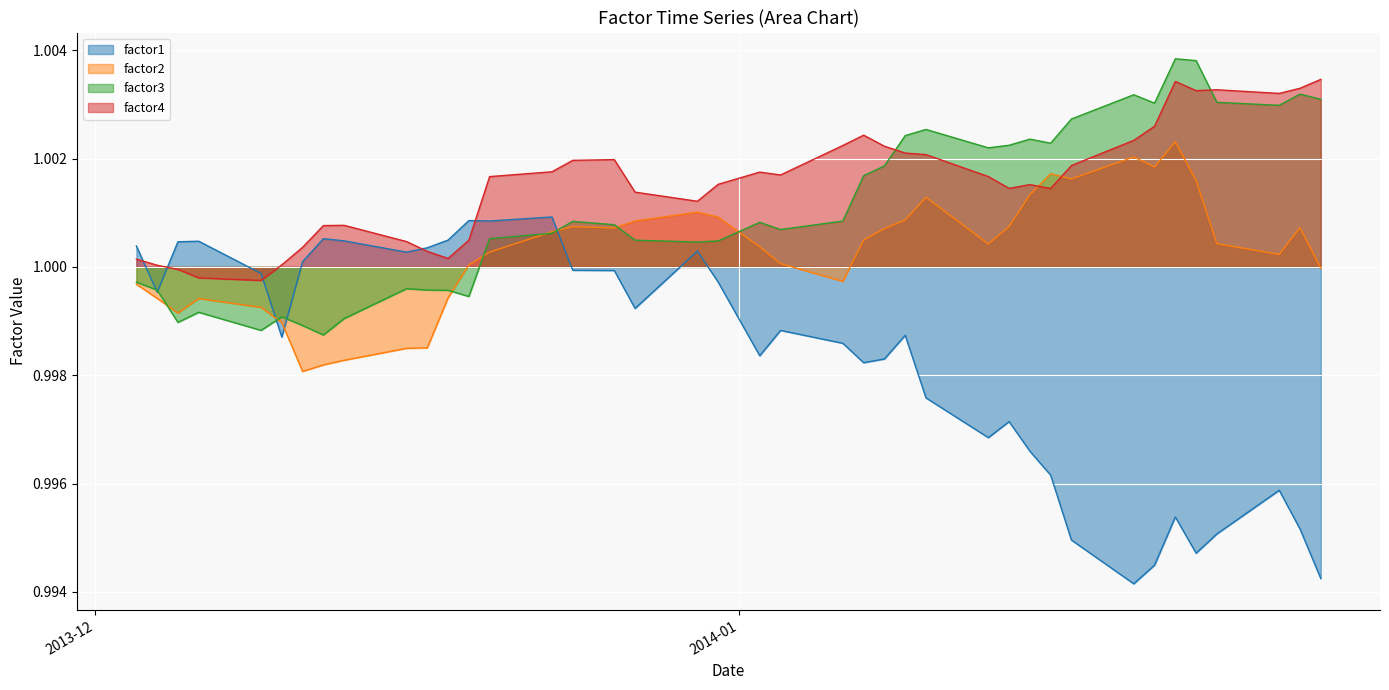

What is the value of the factor4 point at the 13th from the left?

1.0